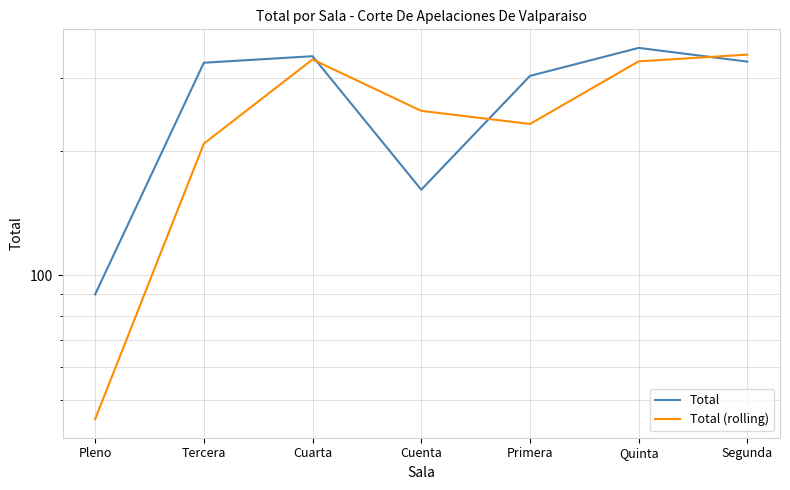

Between which two adjacent categories do Total and Total (rolling) first intersect?

Cuarta and Cuenta